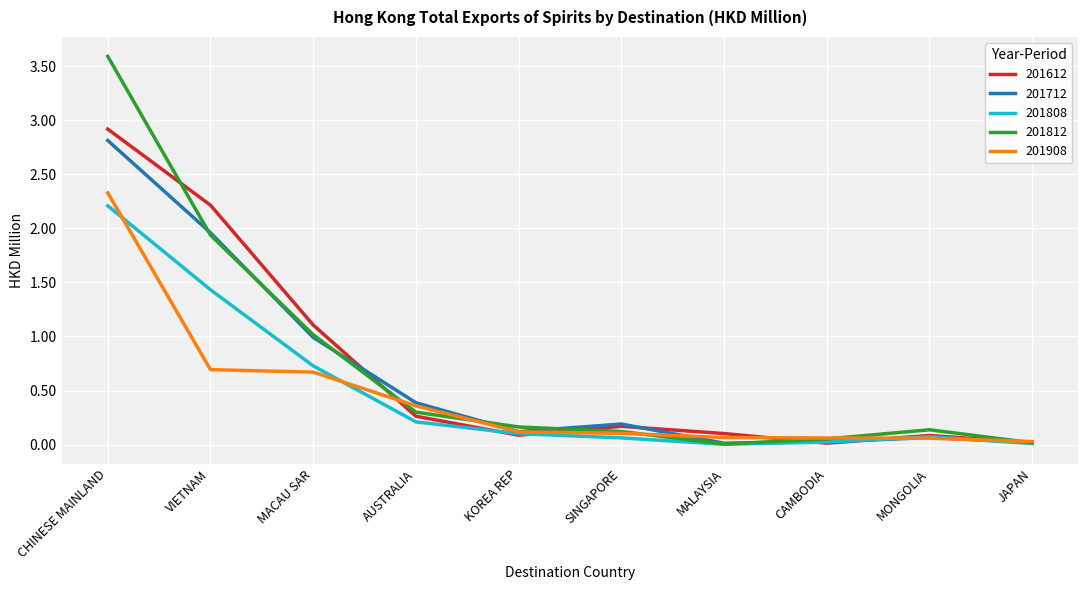

Which series has the widest spread of values?

201812